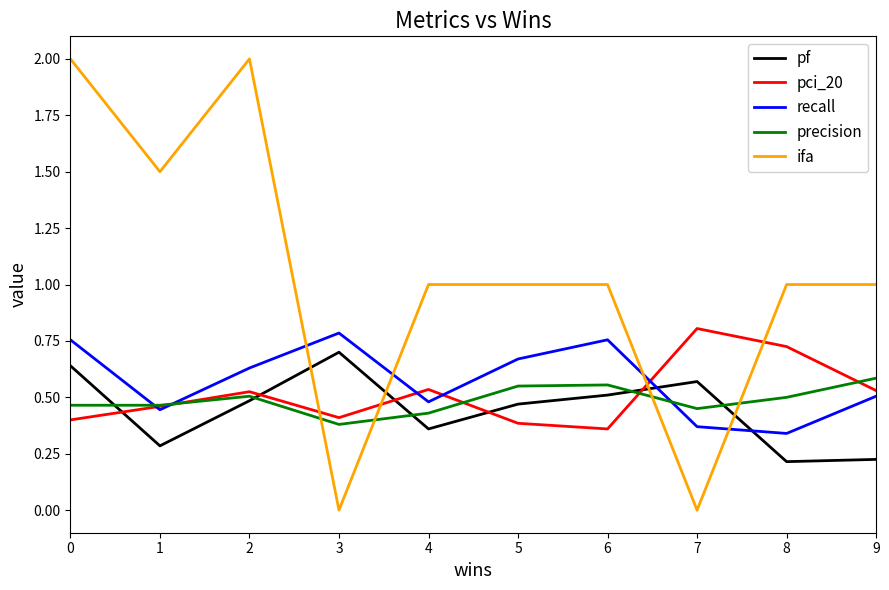

Which series has the largest range (max minus min)?

ifa